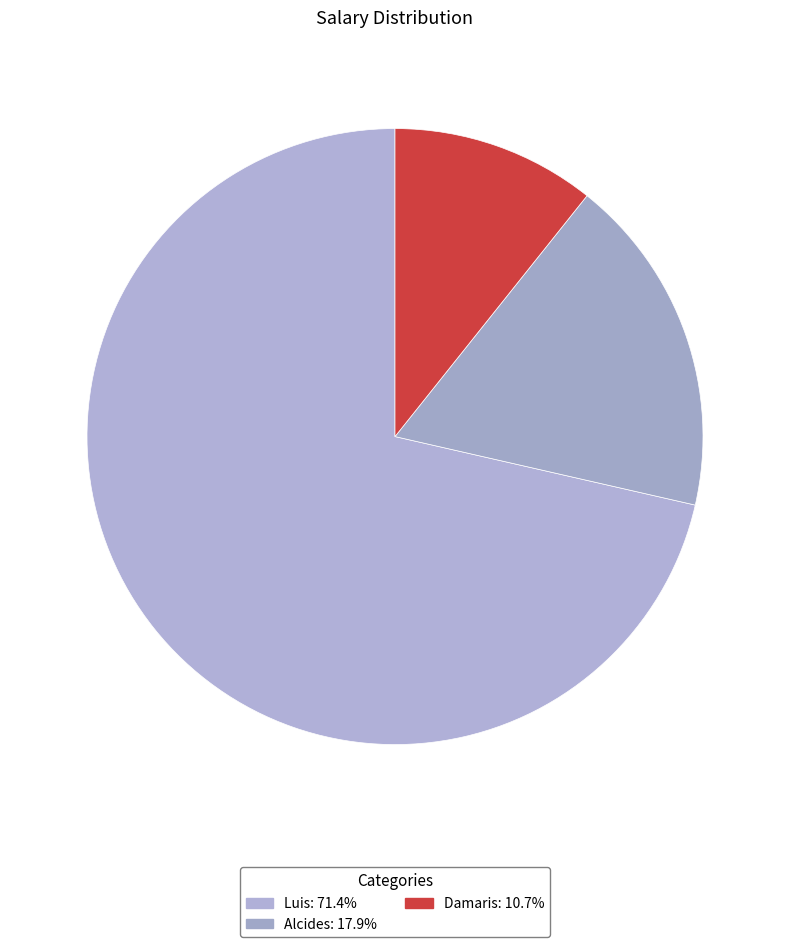

Approximately how many times larger is the value at Damaris compared to Alcides?

0.6